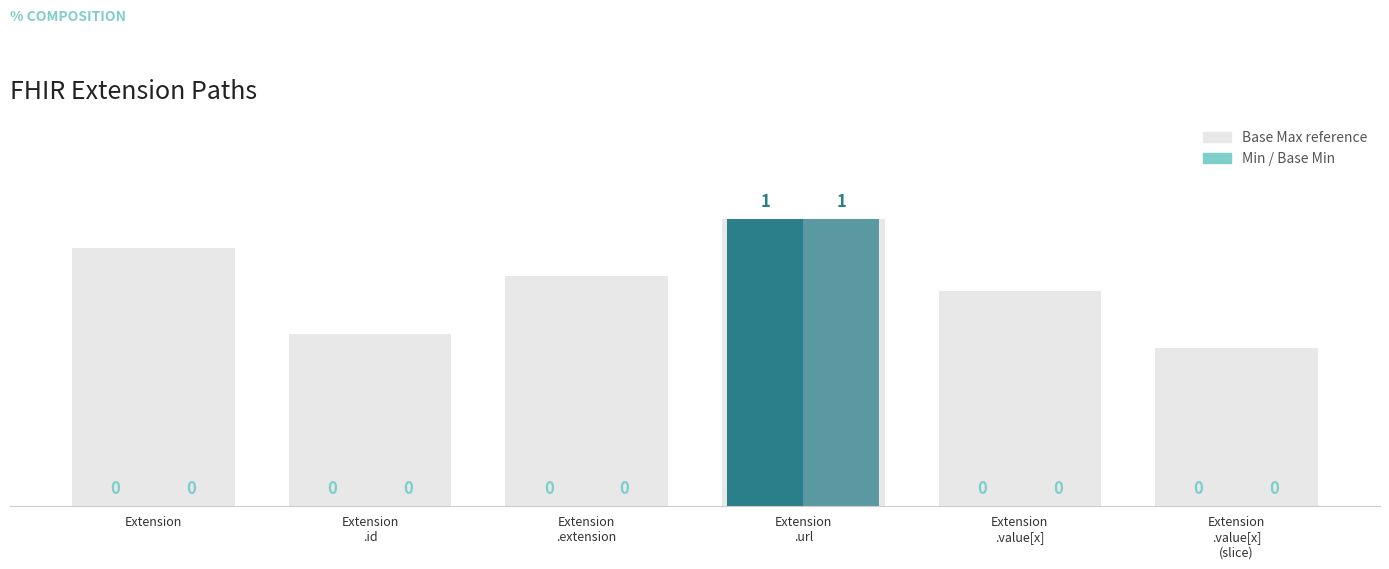

How many Min values are between 0 and 1?

6